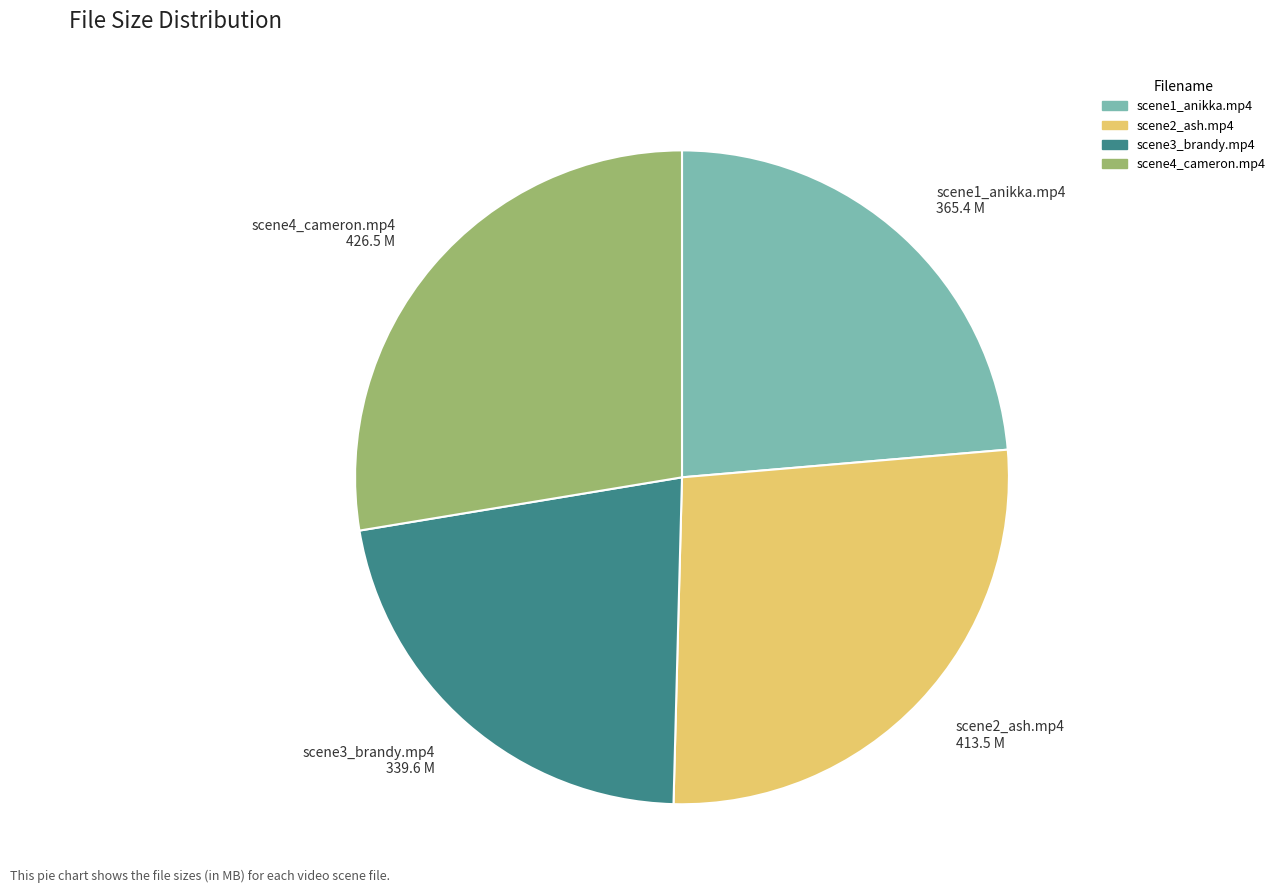

Does any single category account for the majority?

No